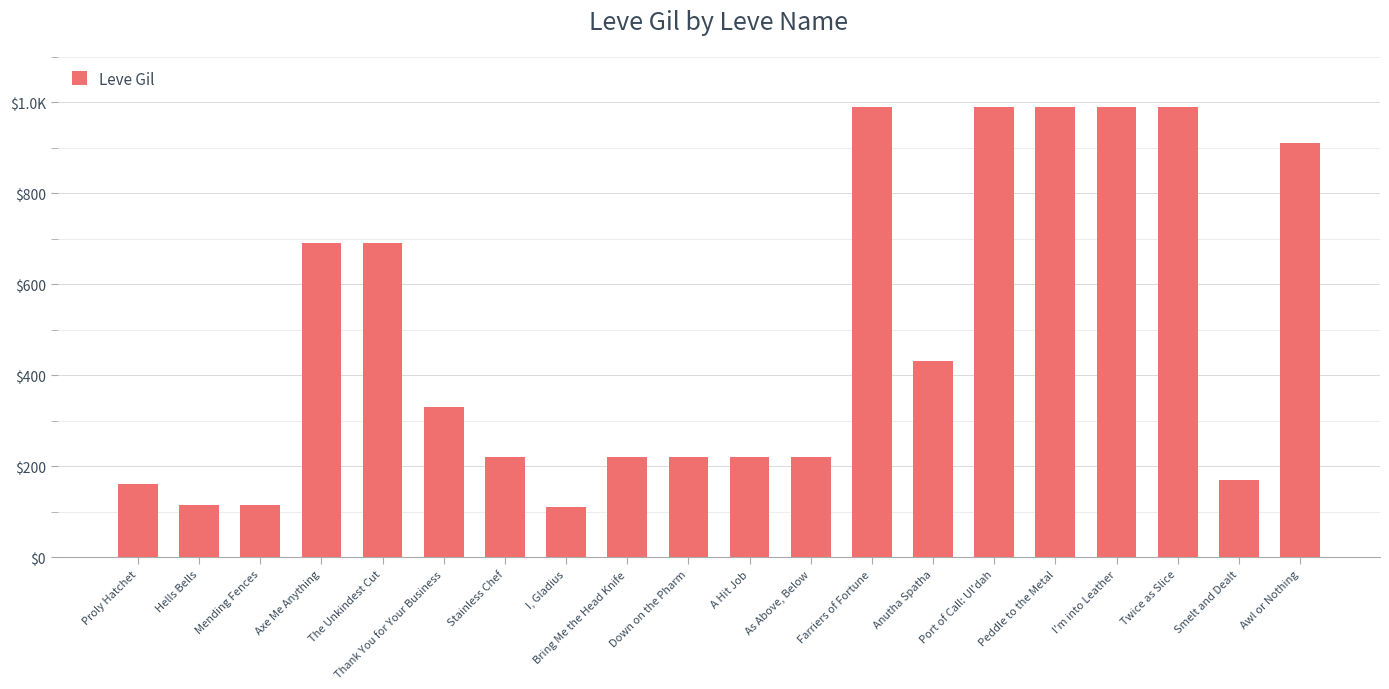

Does the chart contain any negative values?

No